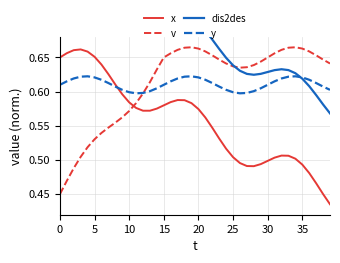

The value of v at 36 is 0.1. True or false?

False